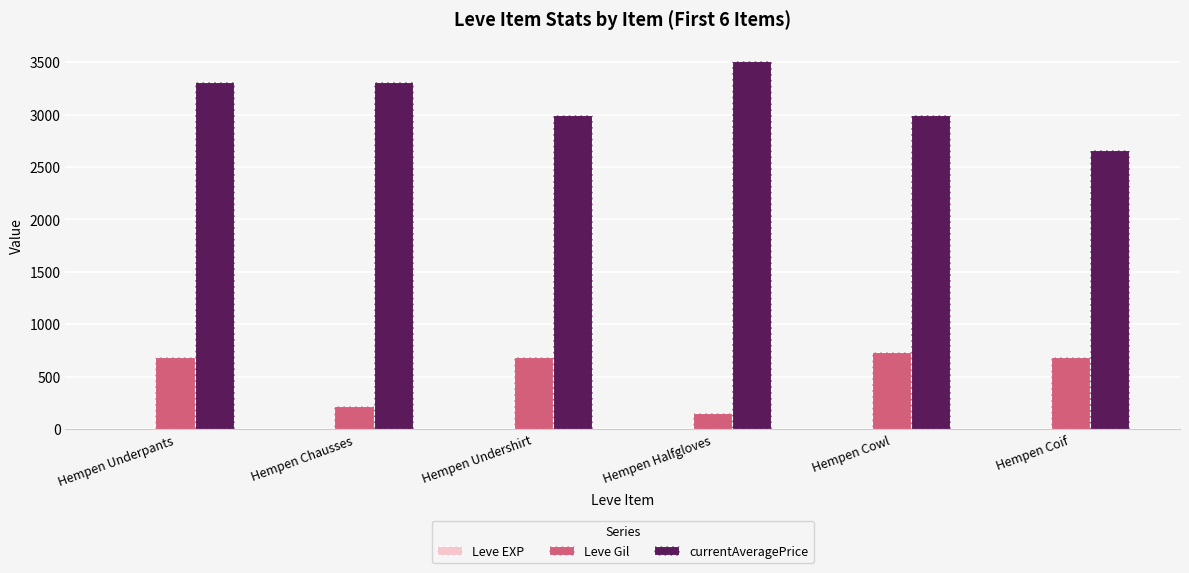

What is the sum of the currentAveragePrice values at Hempen Coif and Hempen Halfgloves?

6176